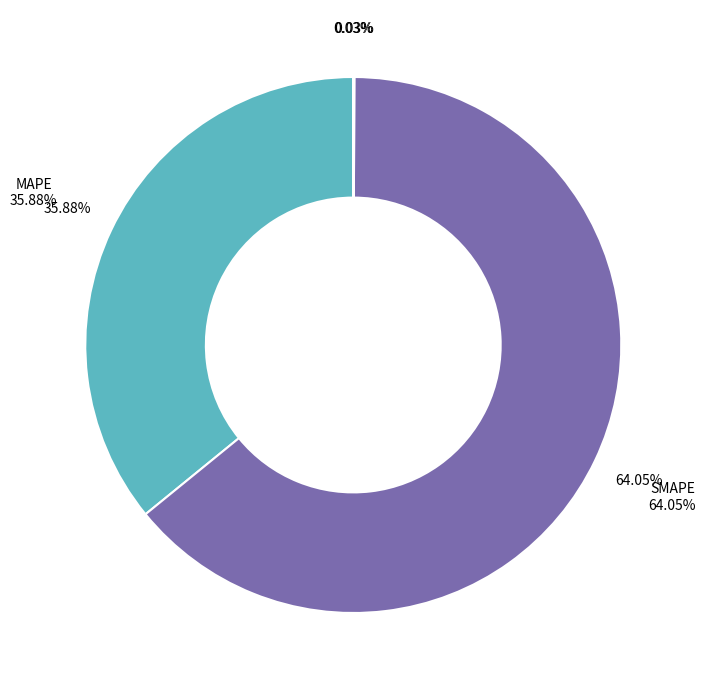

To the nearest percent, what is the average slice percentage?

25%